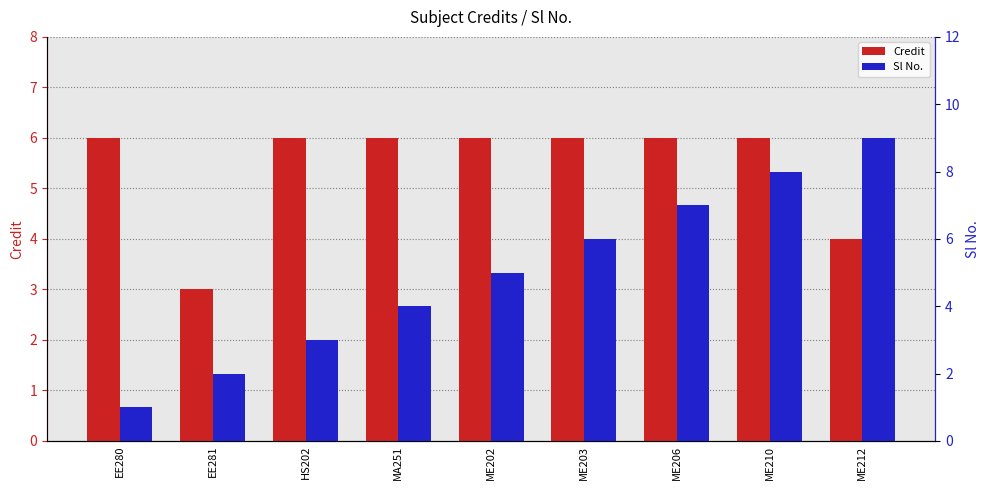

What are all the series names shown in the legend?

Credit, Sl No.